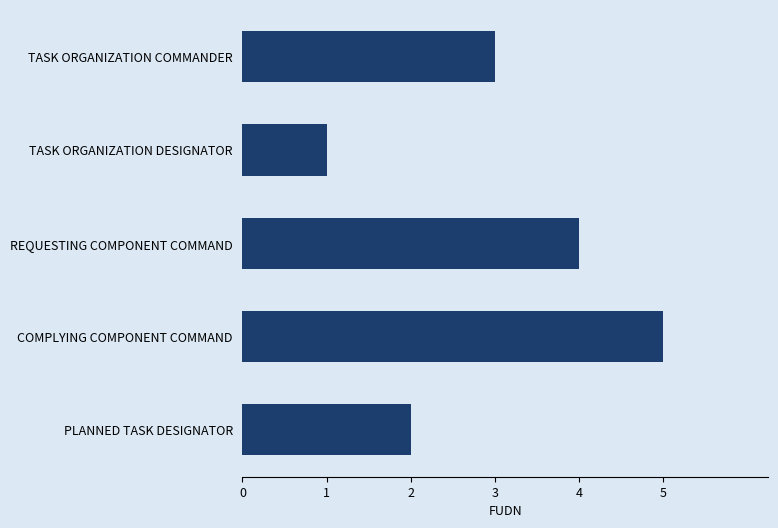

How many values are between 2 and 4?

3